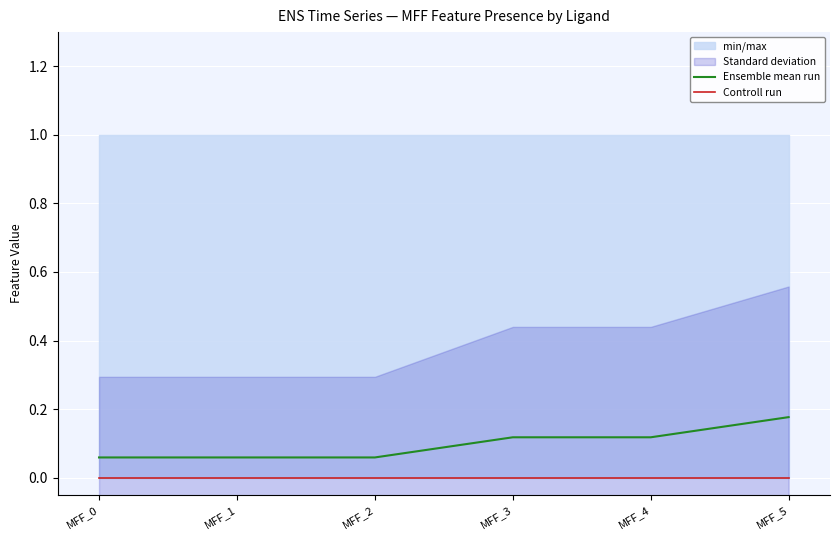

True or false: Ensemble mean run and Controll run intersect in this chart.

False